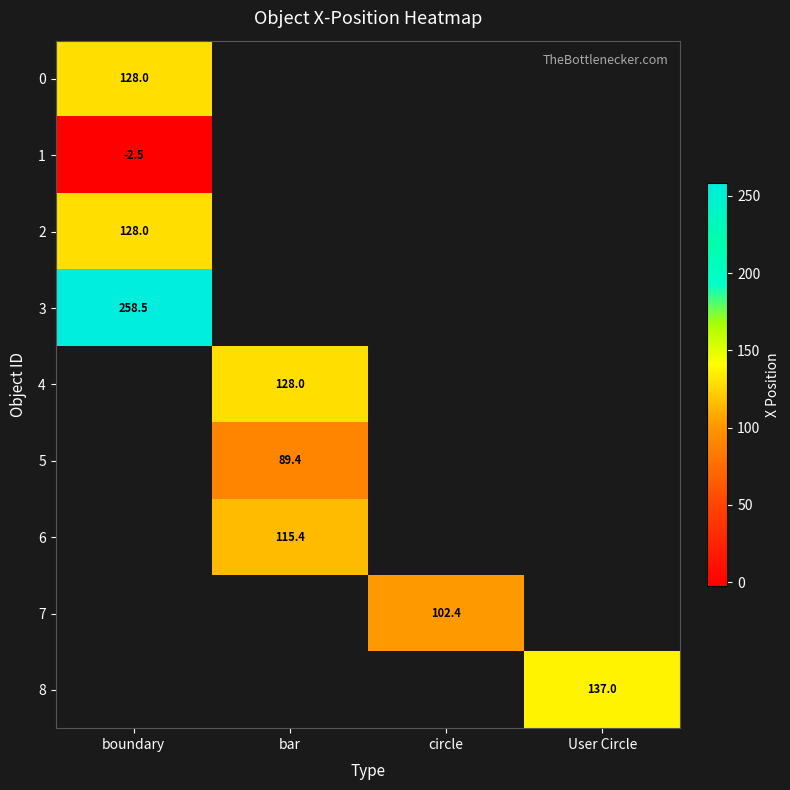

True or false: 7 has a value of 102.4 at circle.

True